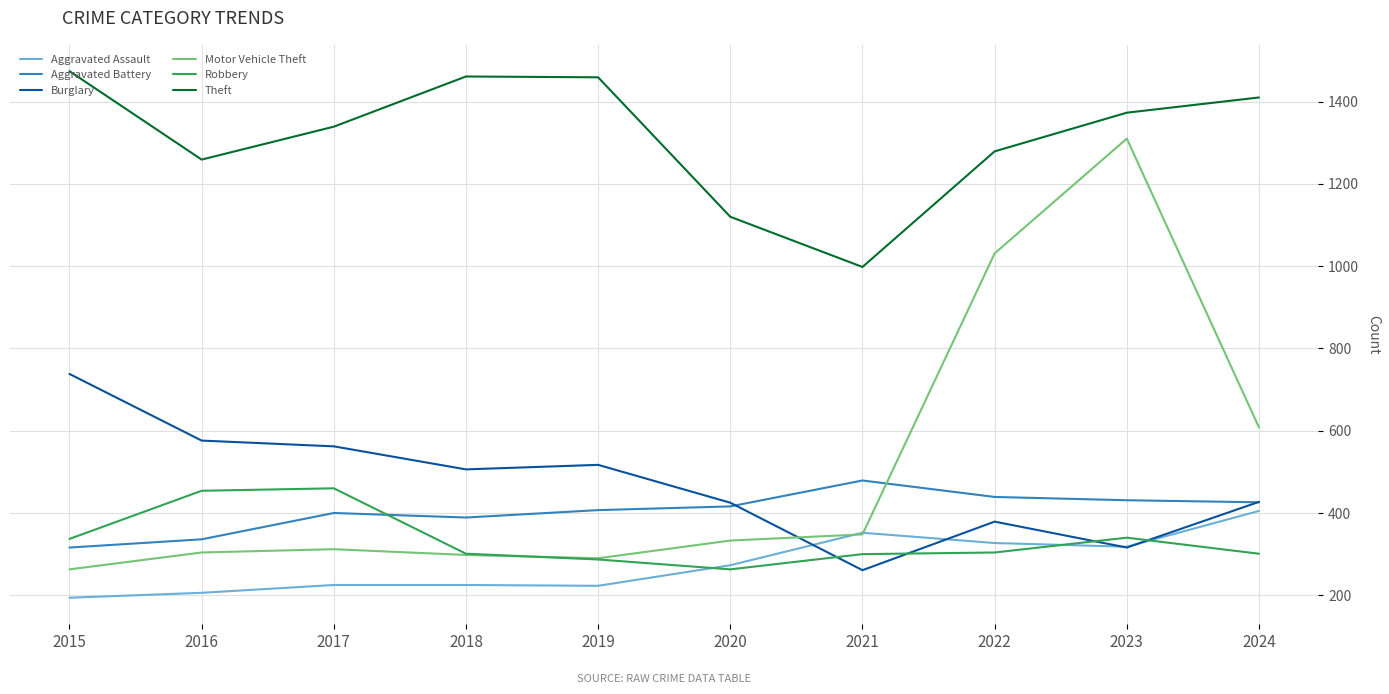

What is the greatest value displayed?

1474